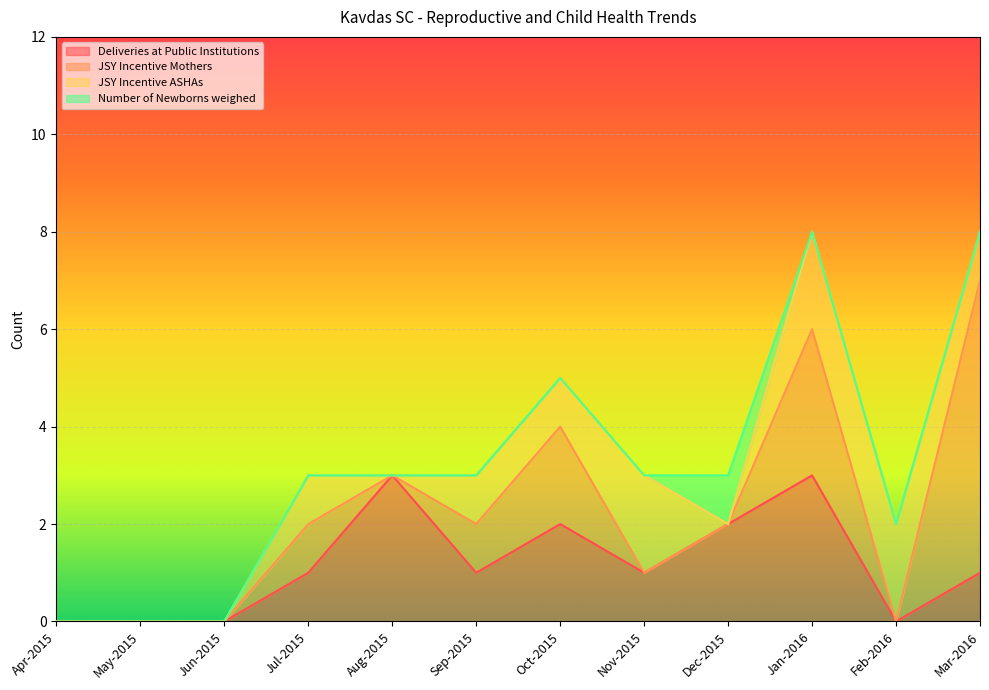

How many values in the JSY Incentive ASHAs series exceed 1?

3